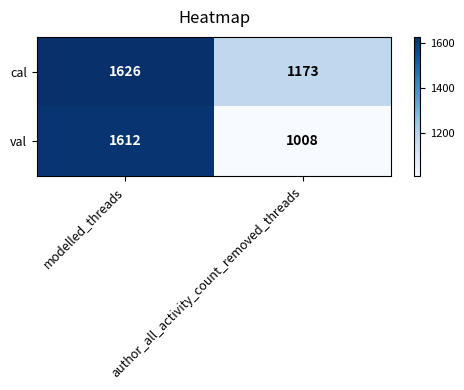

Which series has the largest total across all categories?

cal